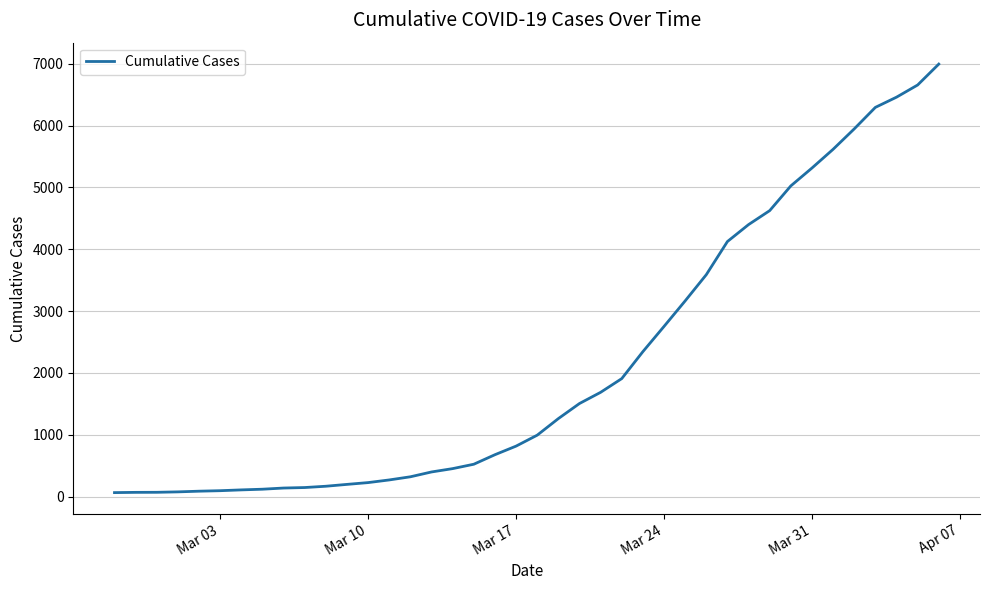

What is the greatest value displayed?

6995